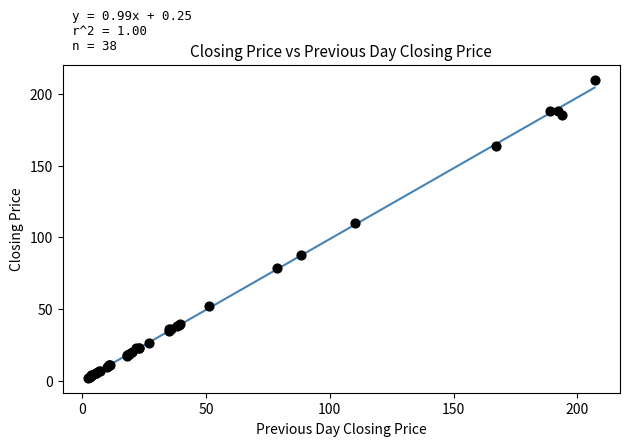

What Y value in the scatter plot is closest to 105?

109.8